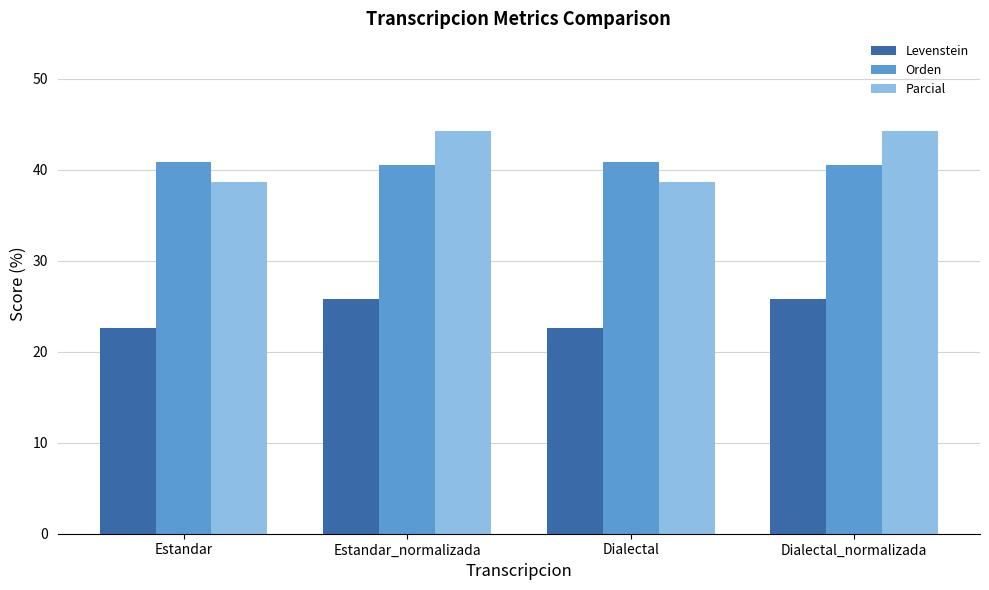

What is the approximate value of Orden at Estandar?

40.9